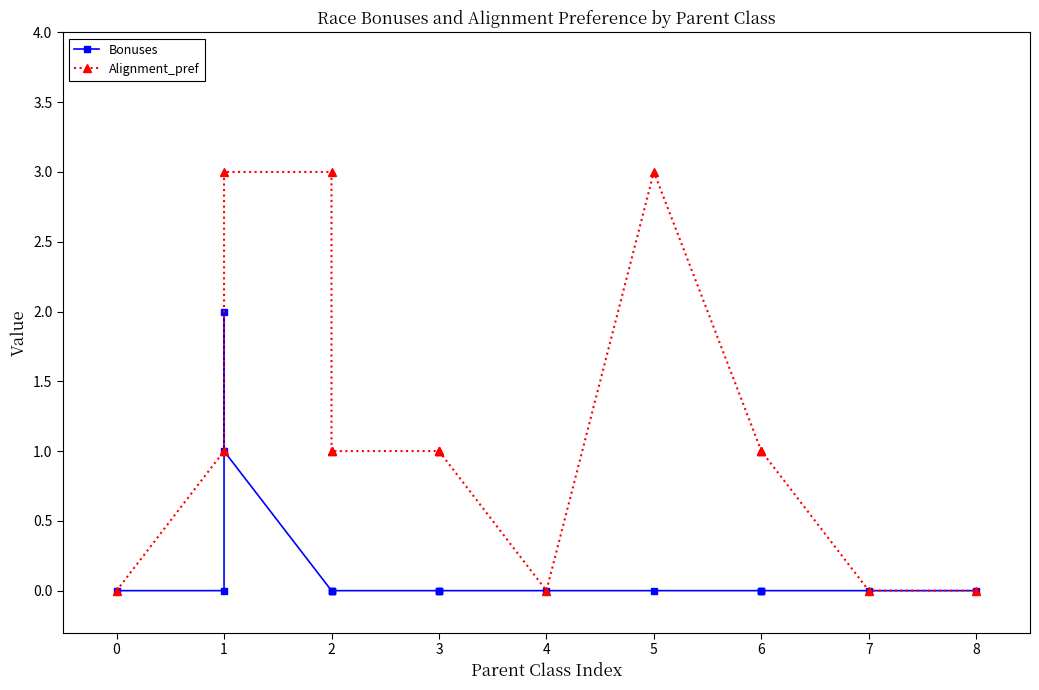

Which series has the widest spread of values?

Alignment_pref